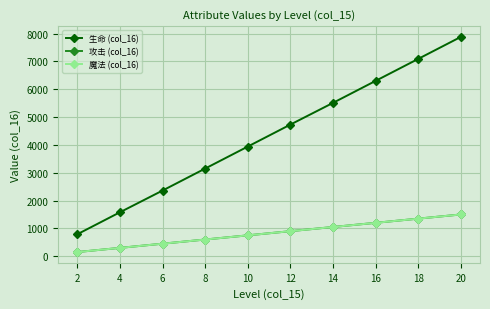

What is the sum of the 生命 (col_16) values at 16 and 14?

11810